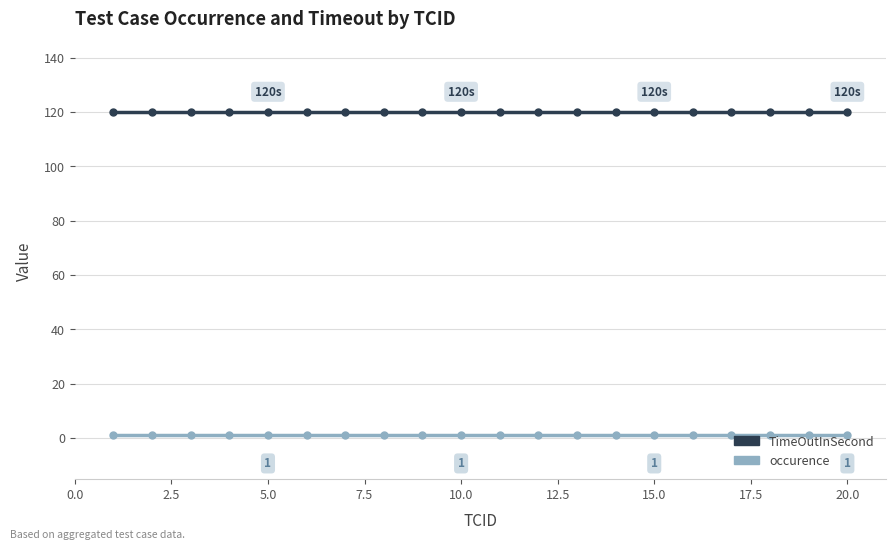

True or false: TimeOutInSecond and occurence cross at least once.

False